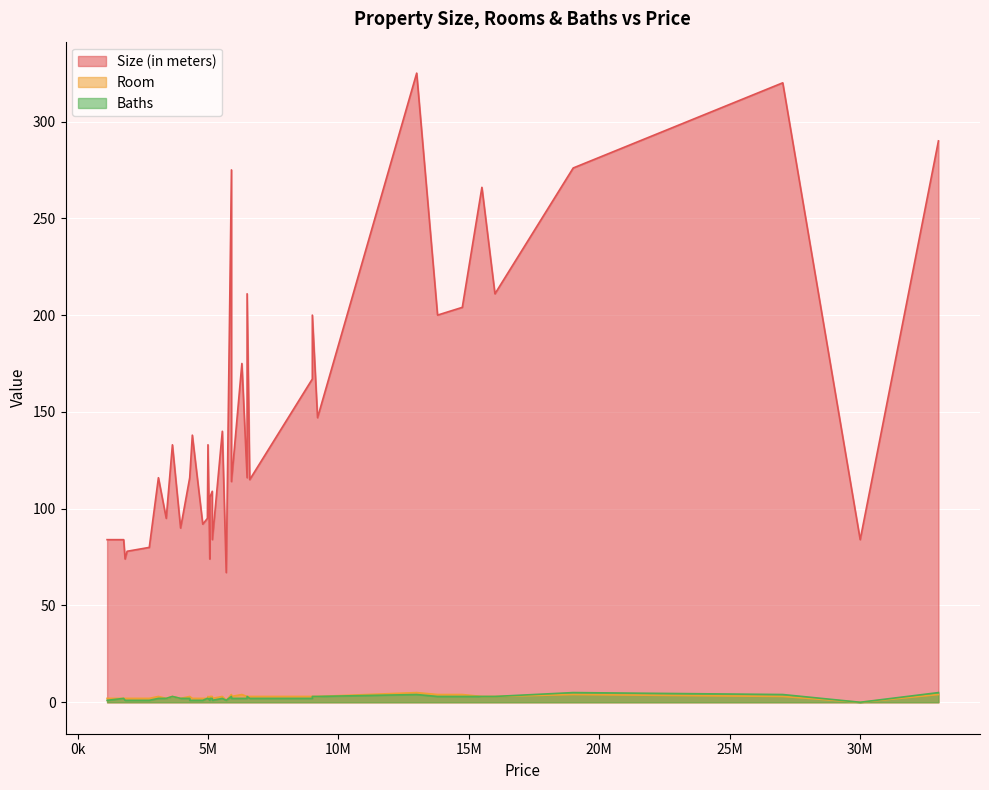

True or false: Baths has more than 2 points higher than both neighbors.

True